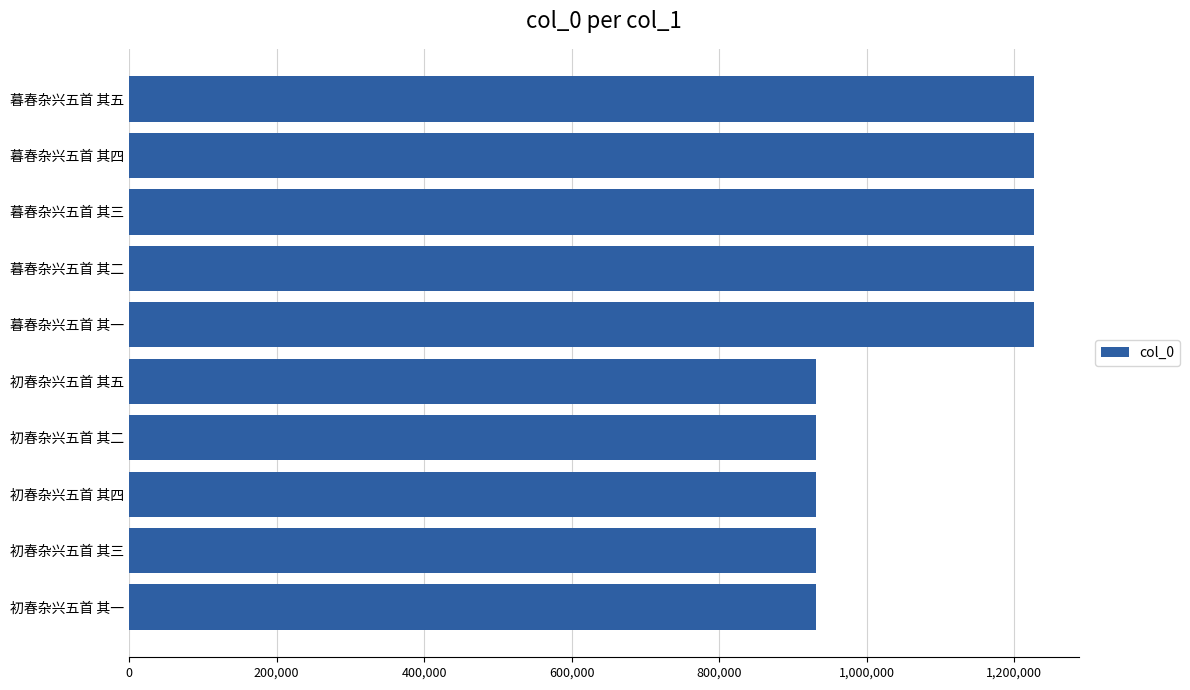

What is the sum of all values?

10791670